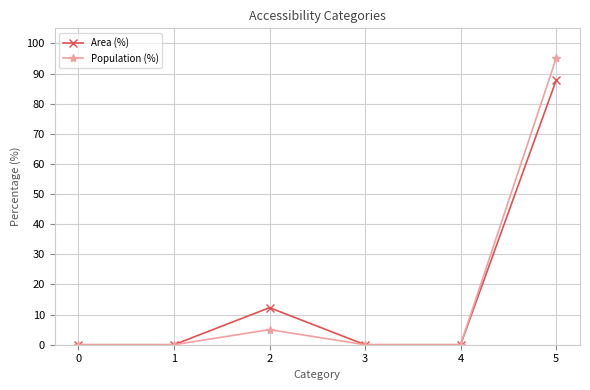

Where is the first local maximum for Population (%)?

2